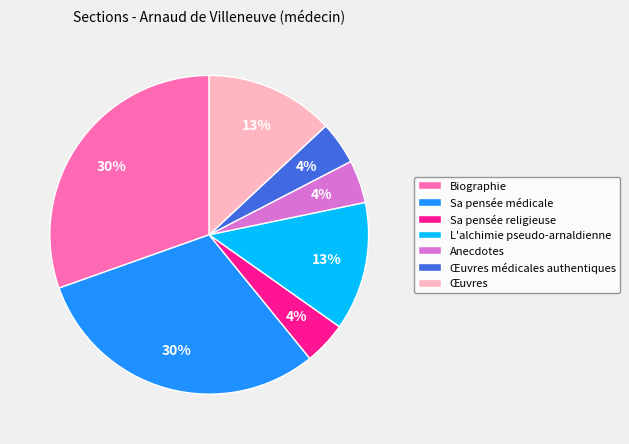

Does any single category account for the majority?

No